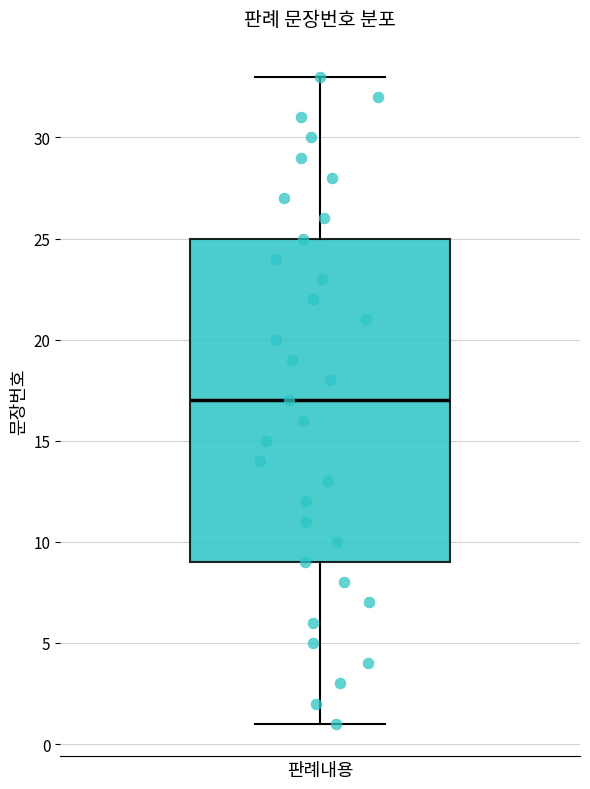

Transcribe this box plot: give where the median line is, the range the box spans, and where the two whiskers end, as read against the y-axis. The values are not printed on the chart, so give them approximately, as read against the axis.

median 17, box 9 to 25, whiskers 1 to 33